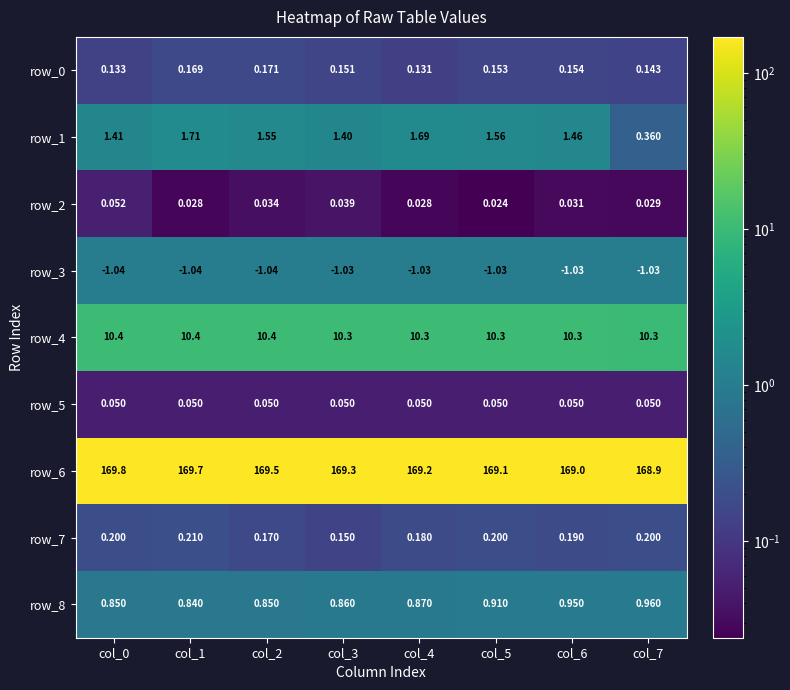

Is the value of row_8 at col_2 greater than the value of row_7 at col_7?

Yes